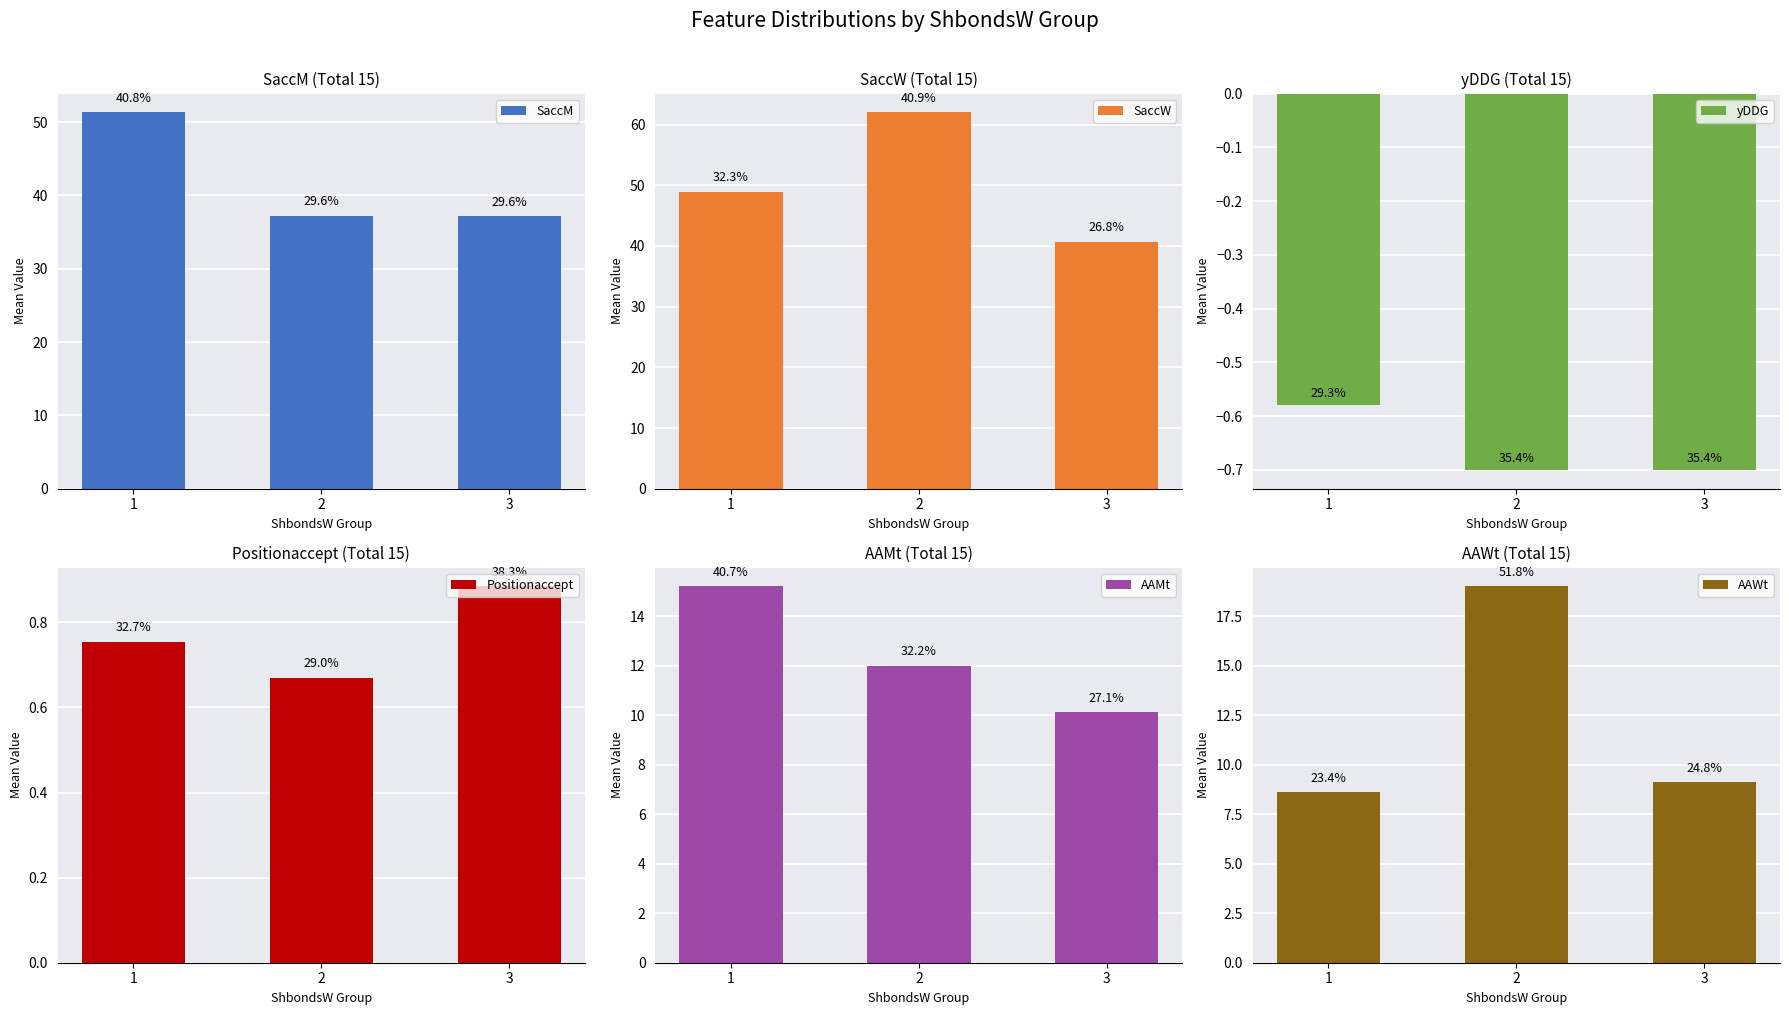

What is the sum of all Positionaccept values?

2.3